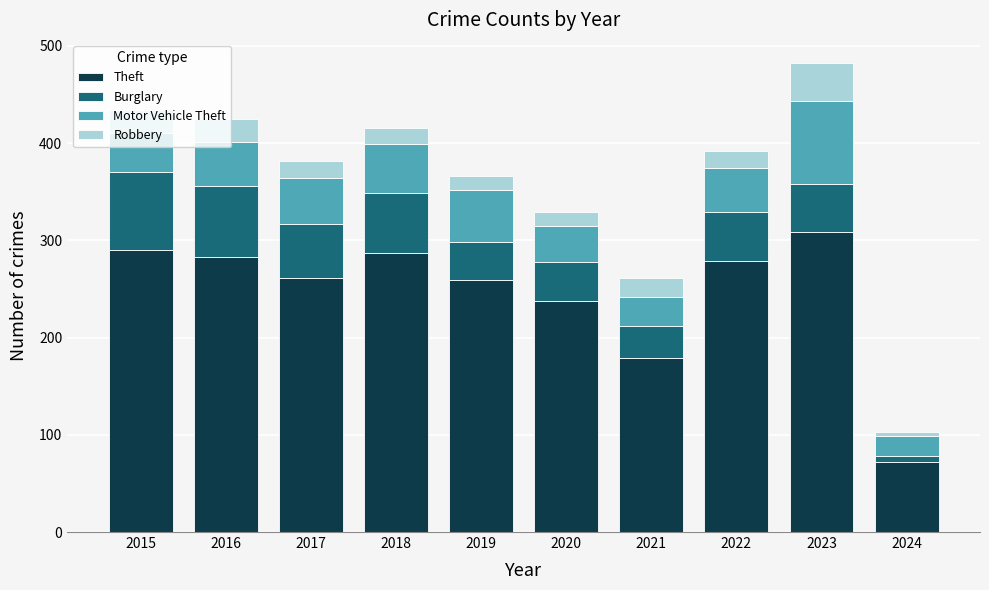

What is the sum of all Theft values?

2457